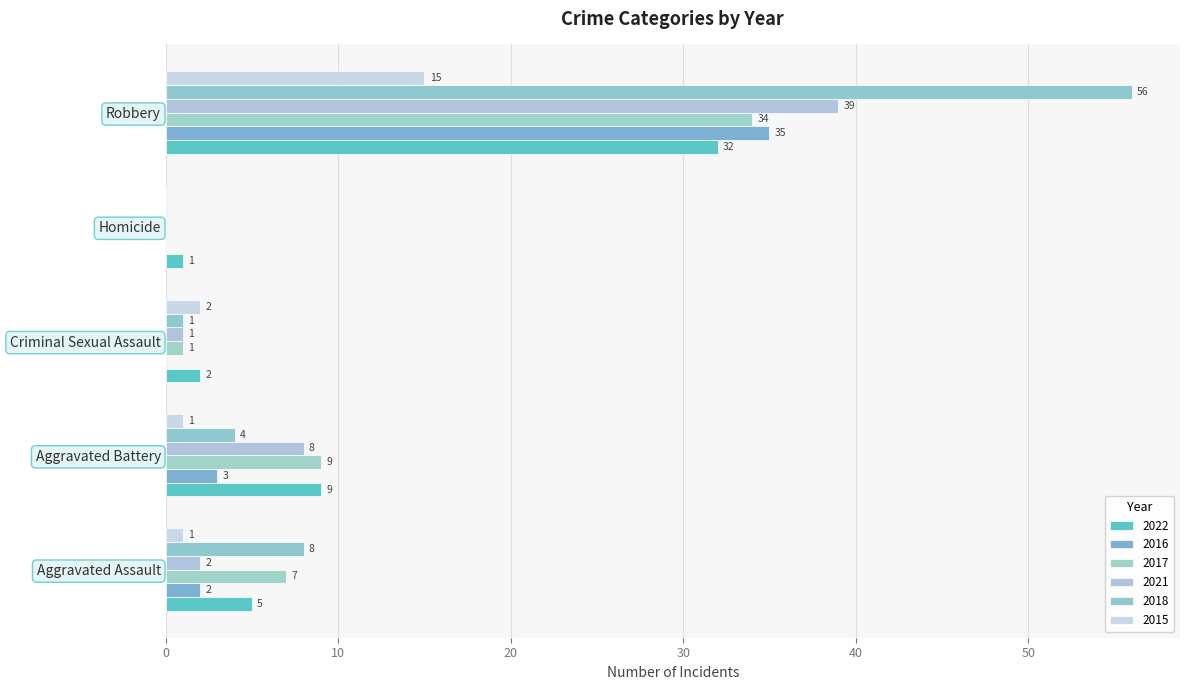

Which series has the largest total across all categories?

2018